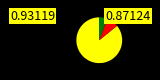

Is there any slice that represents more than half of the pie?

Yes